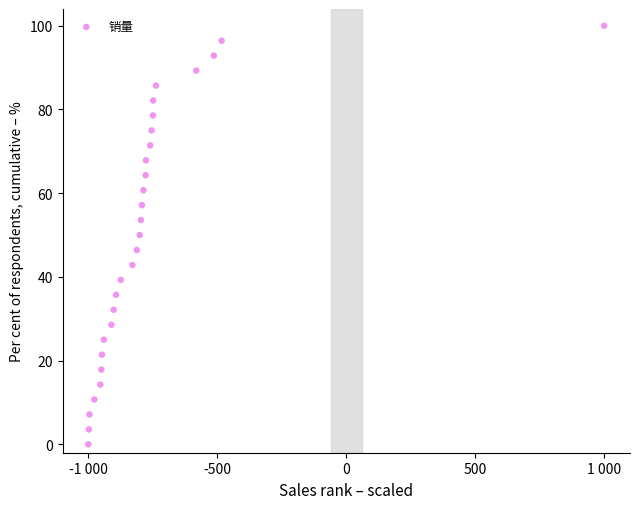

What is the range of X values (max minus min)?

2000.0